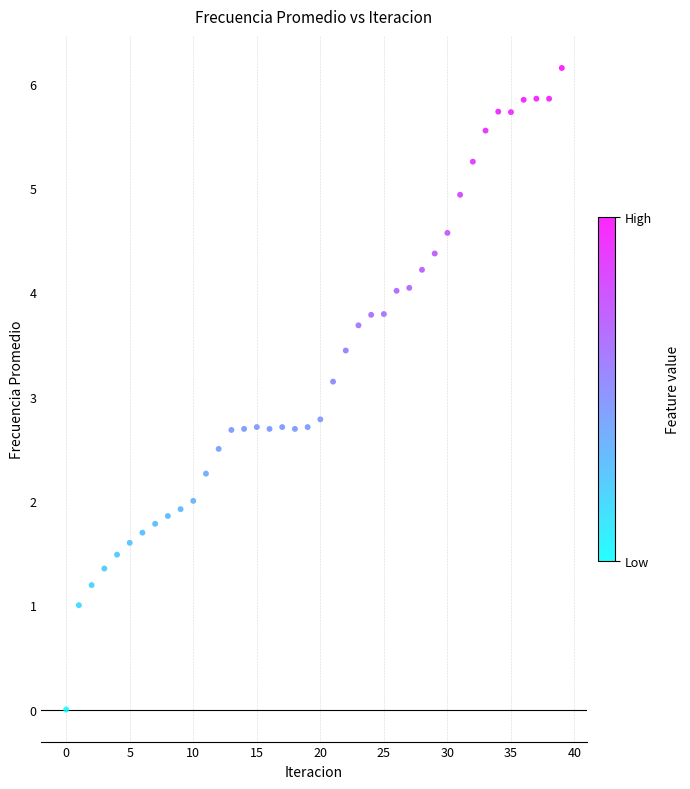

What is the range of Y values (max minus min)?

6.1